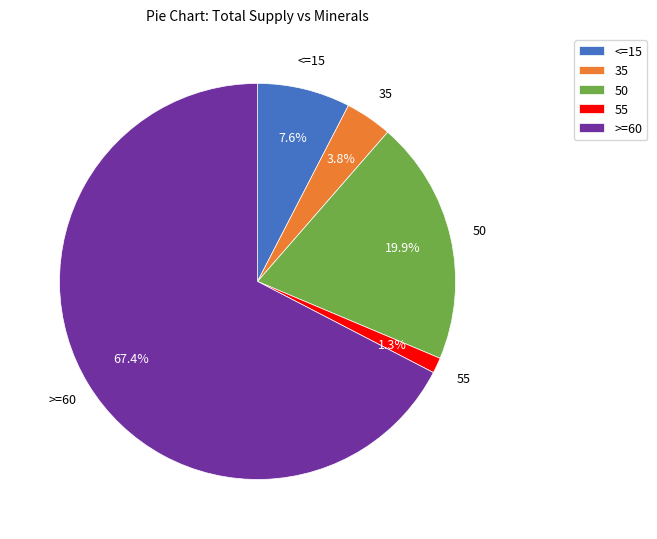

How much of the chart is everything except 50?

80.1%